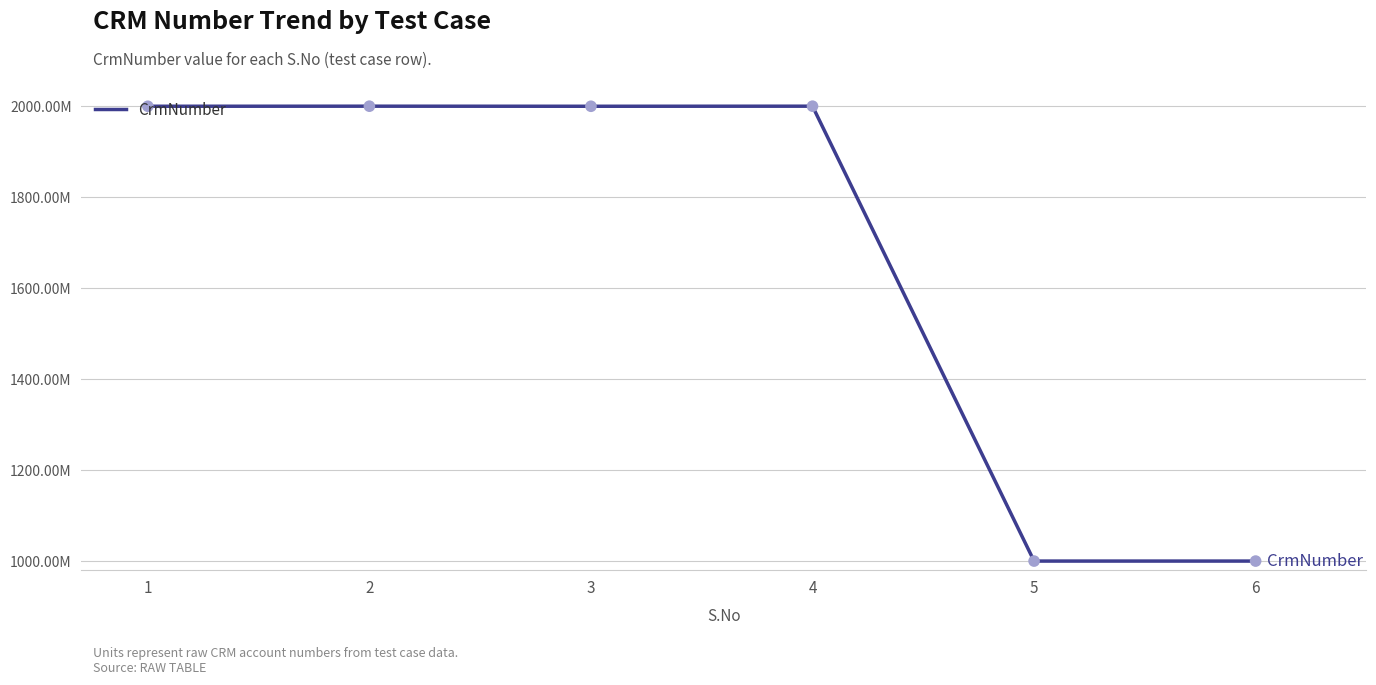

What is the ratio of the value at 6 to the value at 3?

0.5